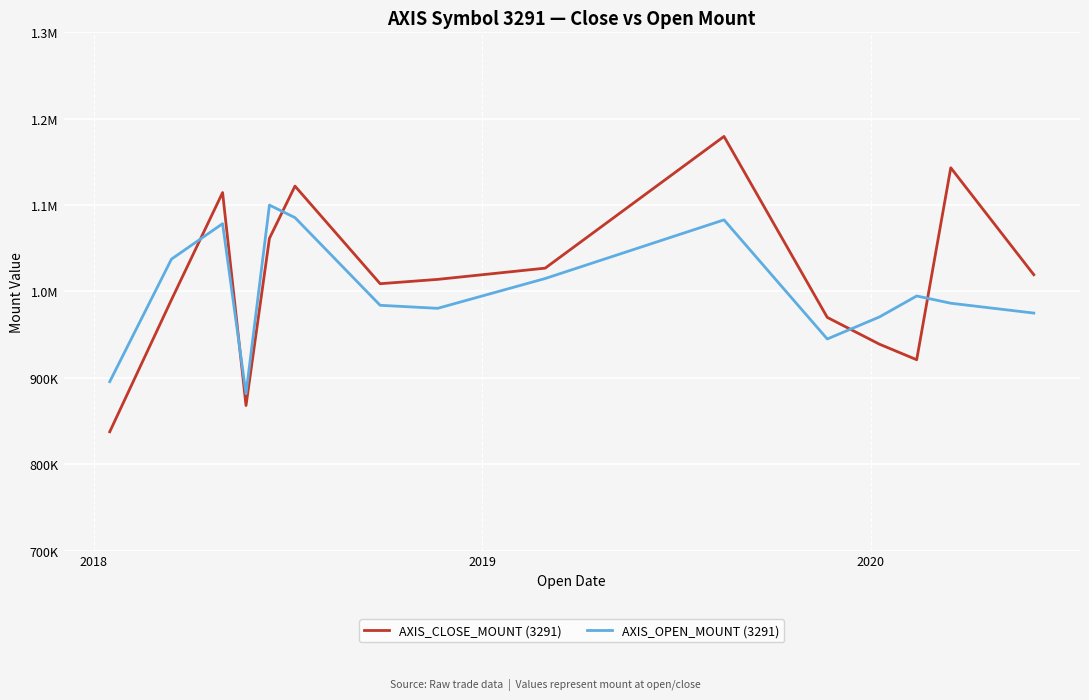

Which series has the largest range (max minus min)?

AXIS_CLOSE_MOUNT (3291)